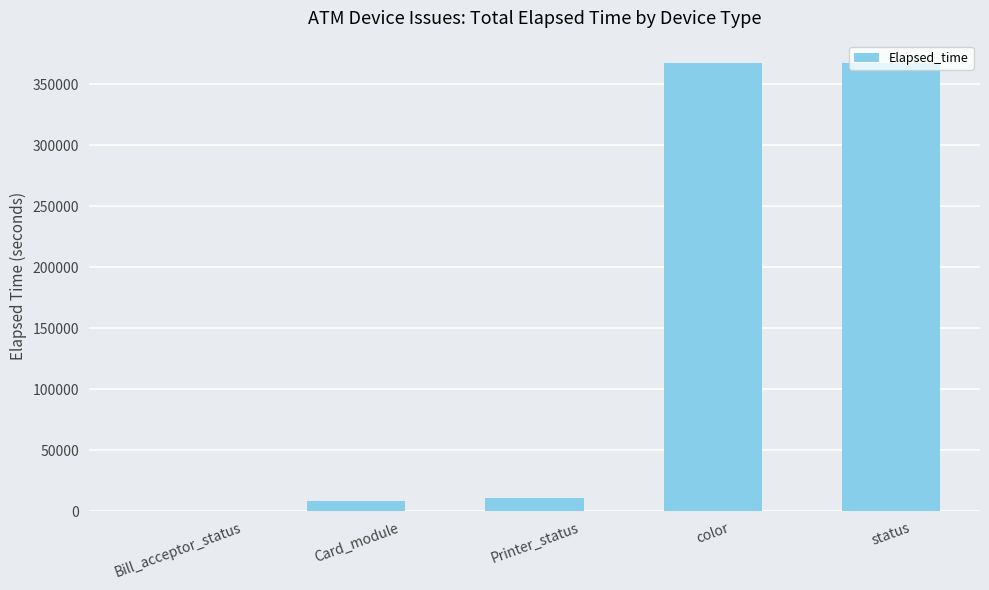

What is the sum of the values at color and Card_module?

376180